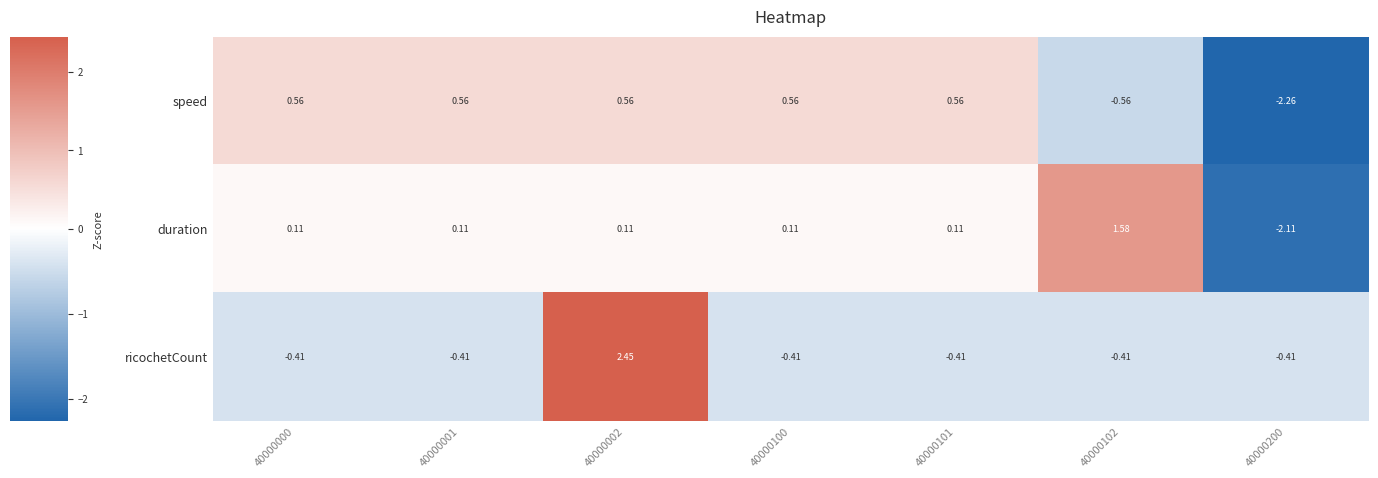

Which series changed the most between 40000002 and 40000102?

ricochetCount